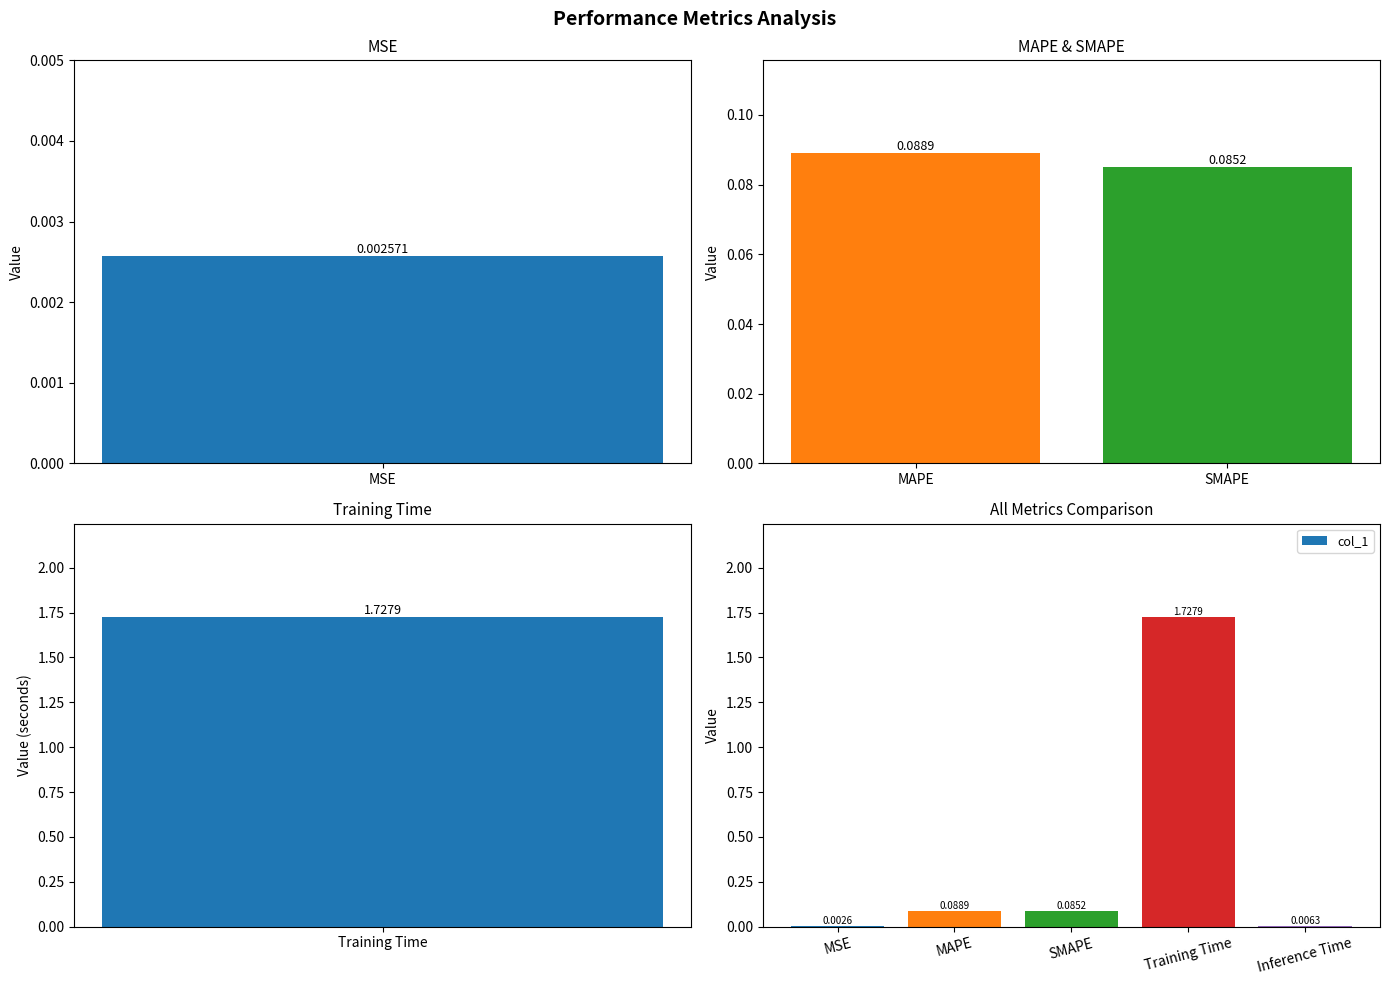

List the labels in order of value, largest first.

Training Time, MAPE, SMAPE, Inference Time, MSE